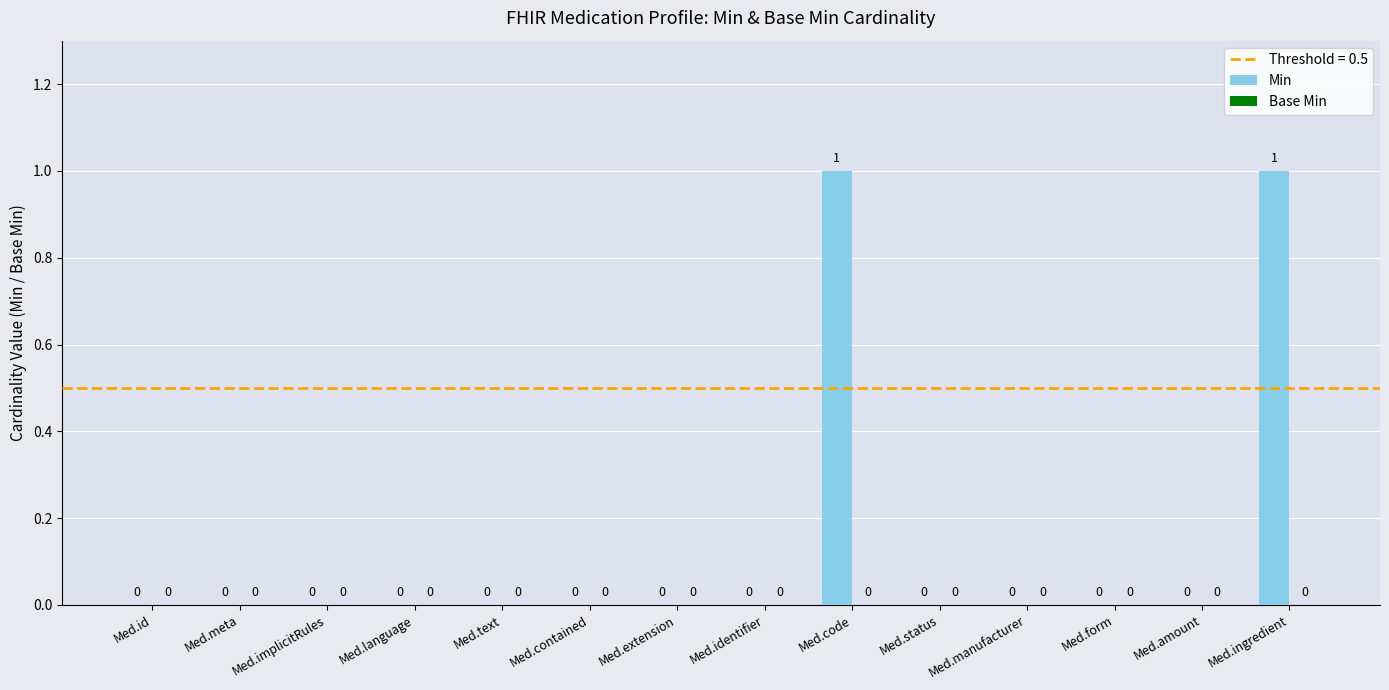

Which has a higher value, Med.ingredient or Med.id?

Med.ingredient